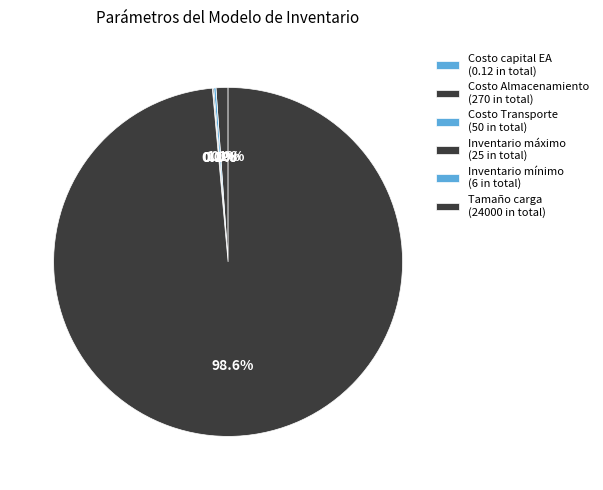

What percentage do Costo capital EA and Costo Transporte together represent?

0.2%